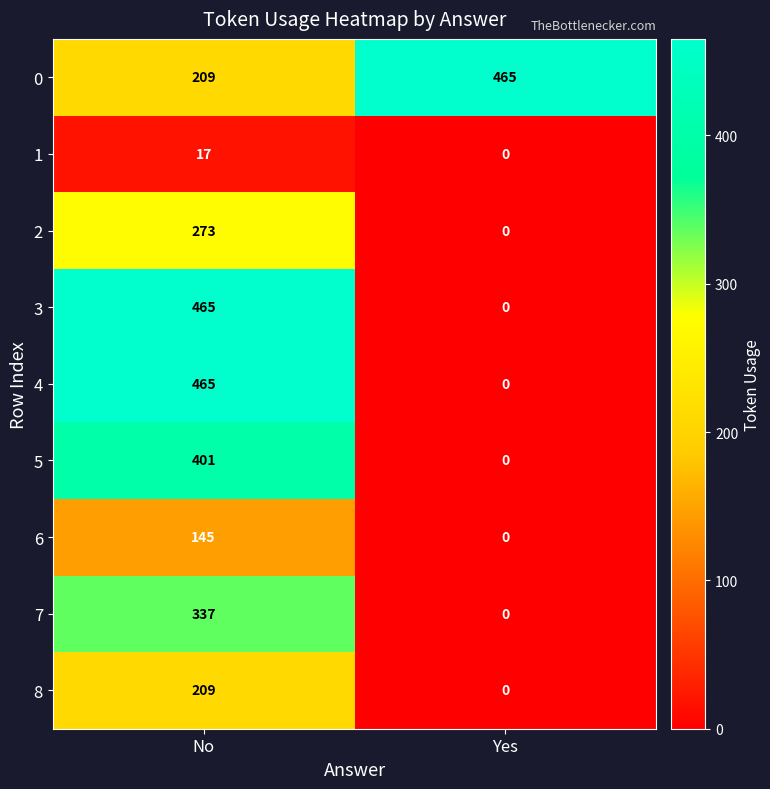

Reading right to left, what are all the values shown in this chart?

0: 465	209
1: 0	17
2: 0	273
3: 0	465
4: 0	465
5: 0	401
6: 0	145
7: 0	337
8: 0	209